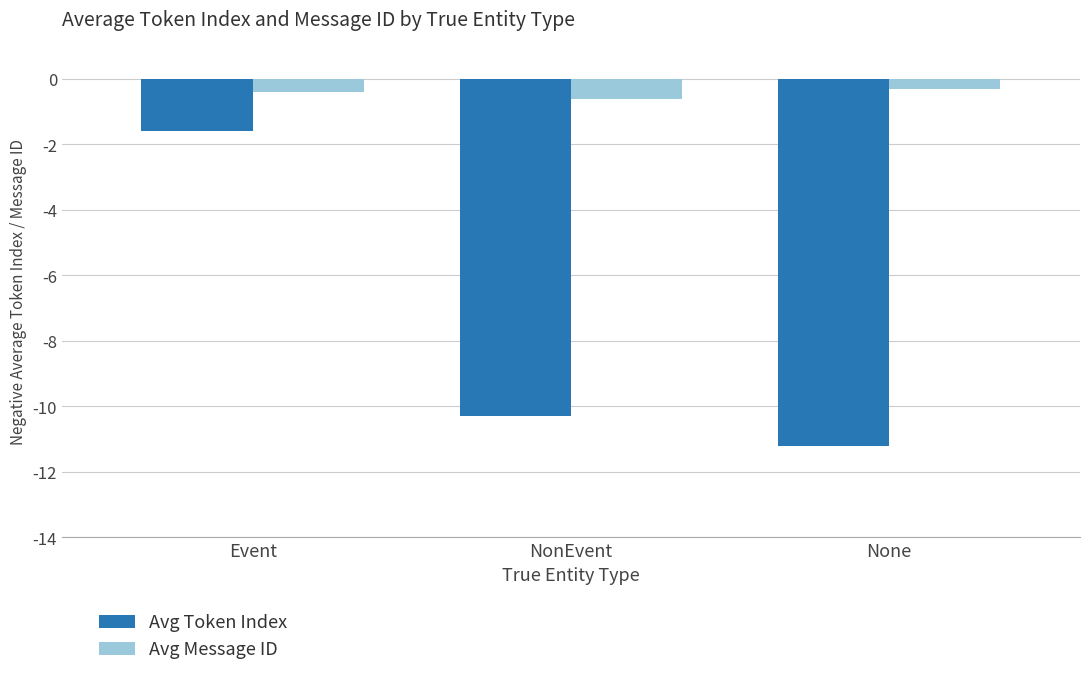

Does the chart contain stacked bars?

No